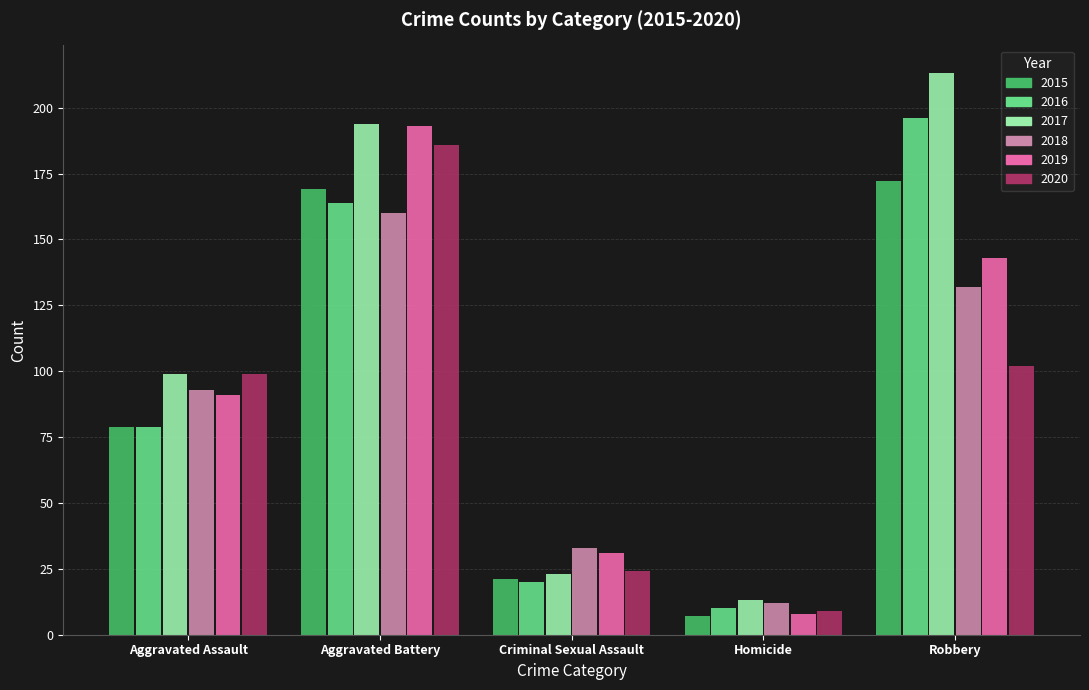

How many series are shown in this chart?

6